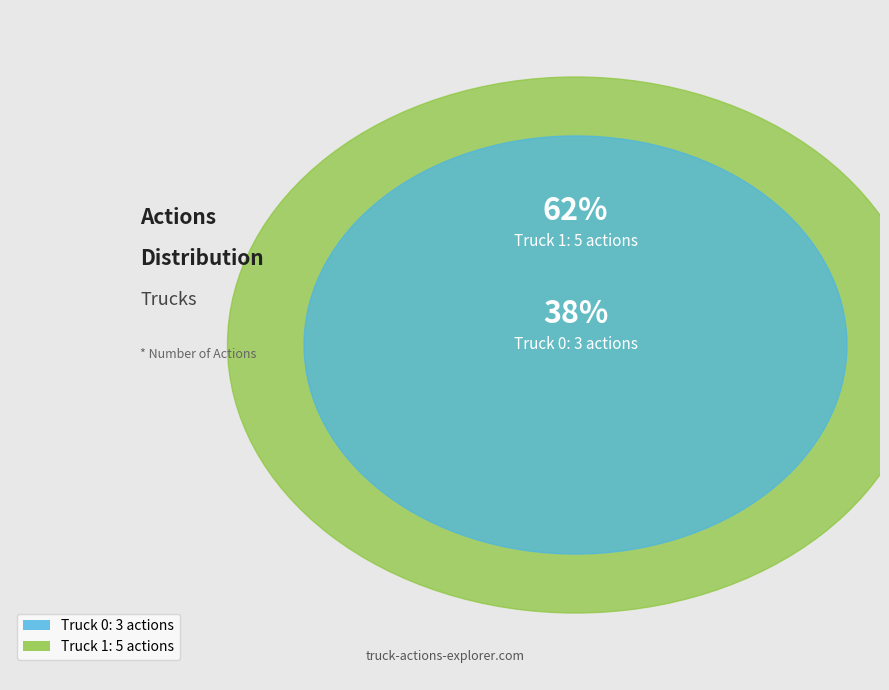

Which has a higher value, Truck 0 or Truck 1?

Truck 1